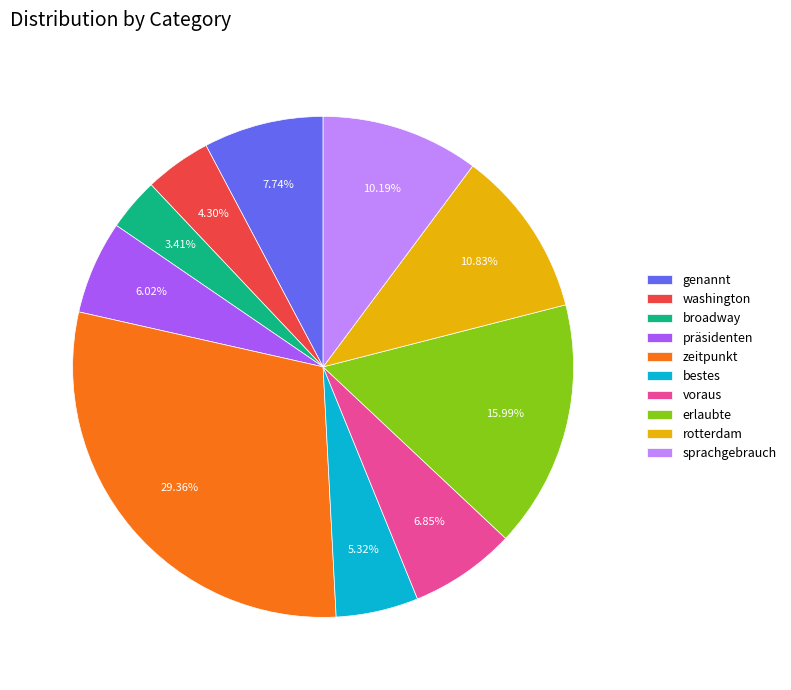

Does zeitpunkt represent more than half of the total?

No